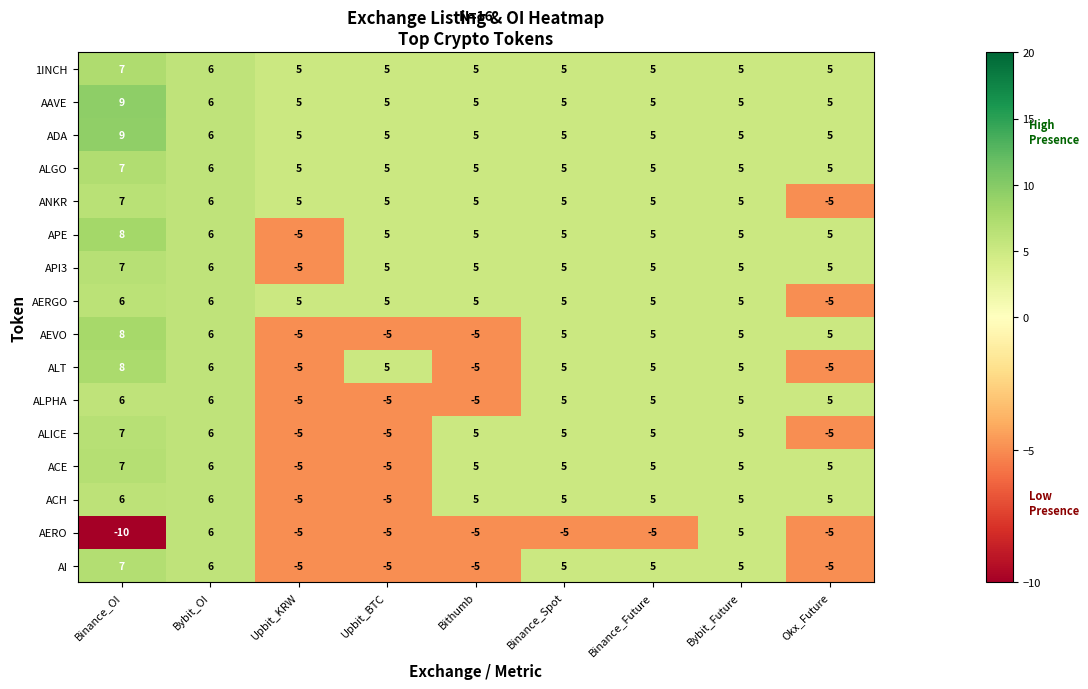

Which series has the largest range (max minus min)?

AERO